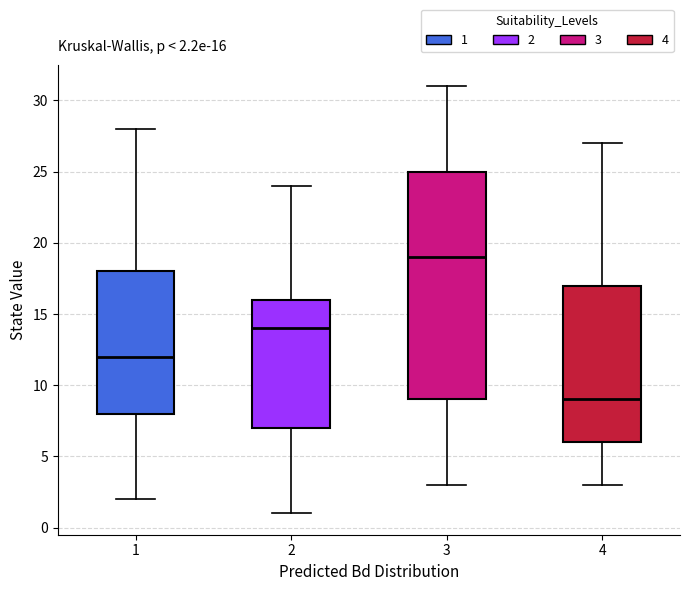

Comparing the boxes themselves (not the whiskers), which one is the tallest?

3